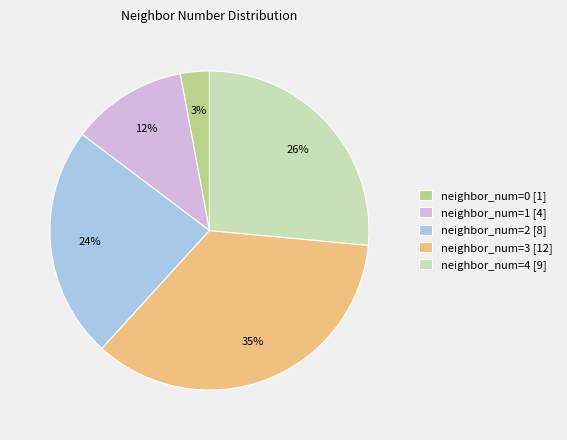

Is there any slice that represents more than half of the pie?

No